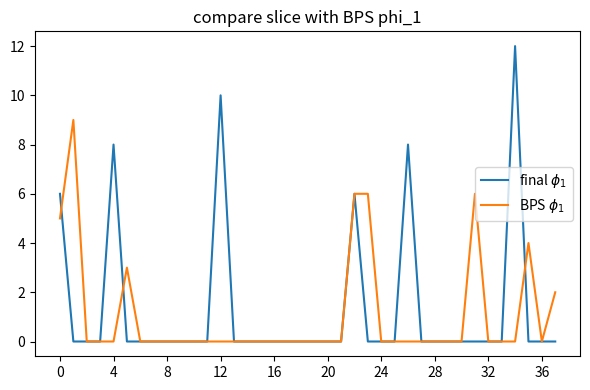

Which series has the largest total across all categories?

final $\phi_1$